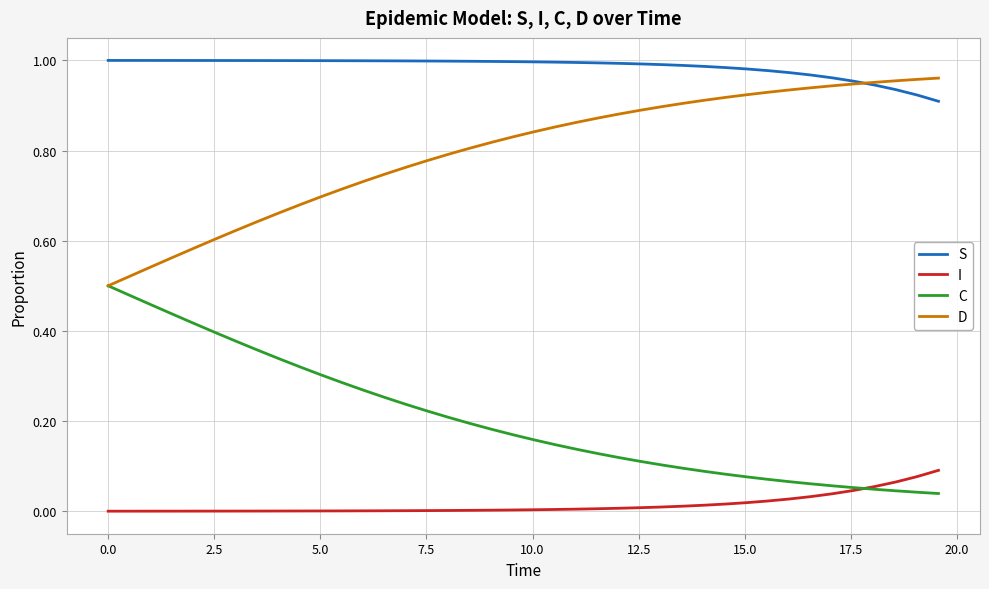

Which series has the largest total across all categories?

S